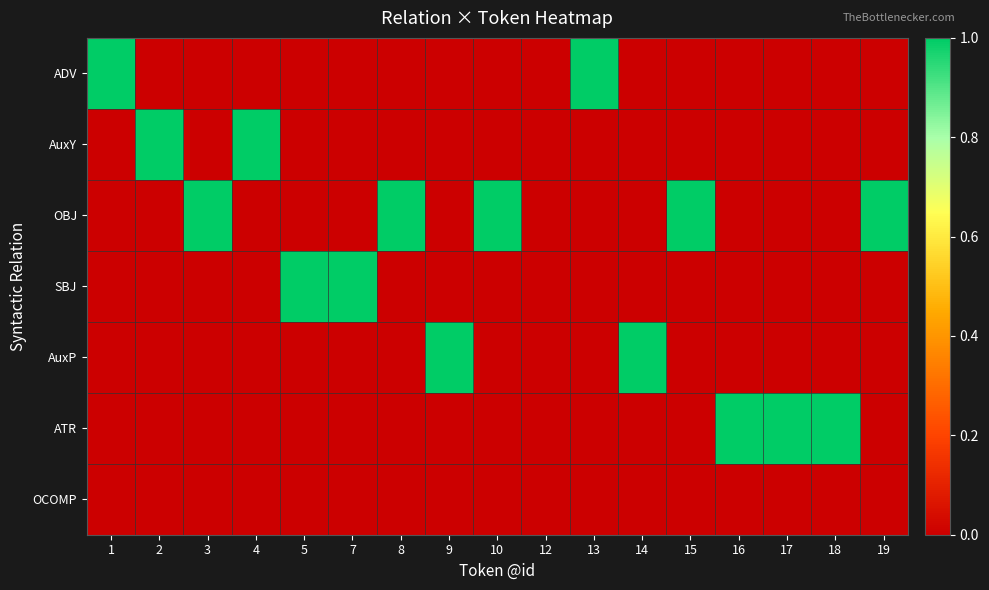

What is the total value across all series at 14?

1